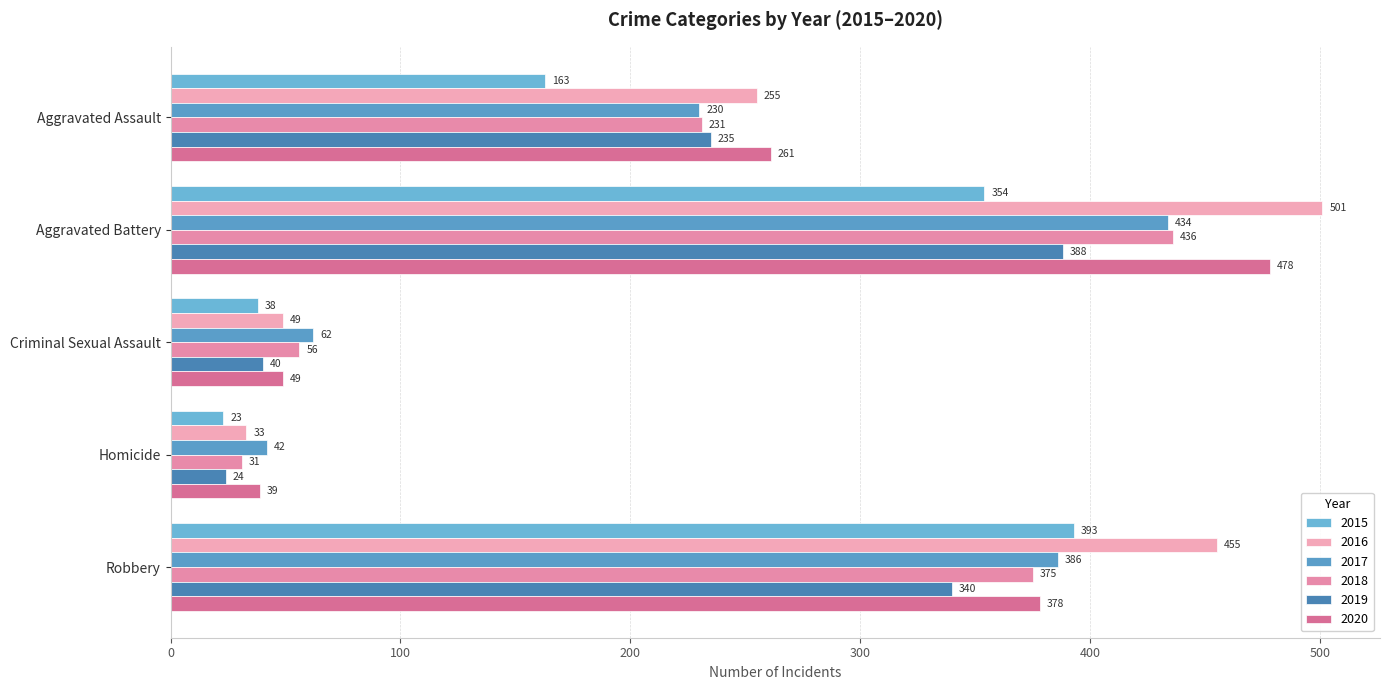

Is it true that 2020 equals 378 at Robbery?

True